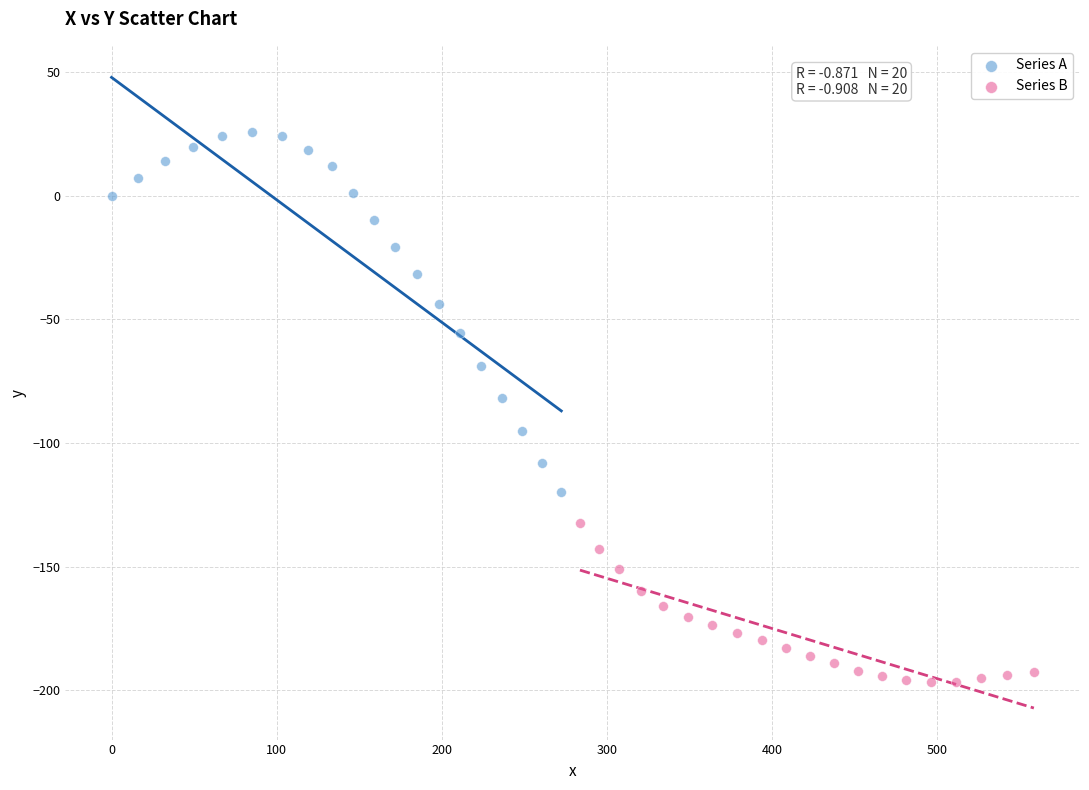

Which series contains the highest Y value?

Series A